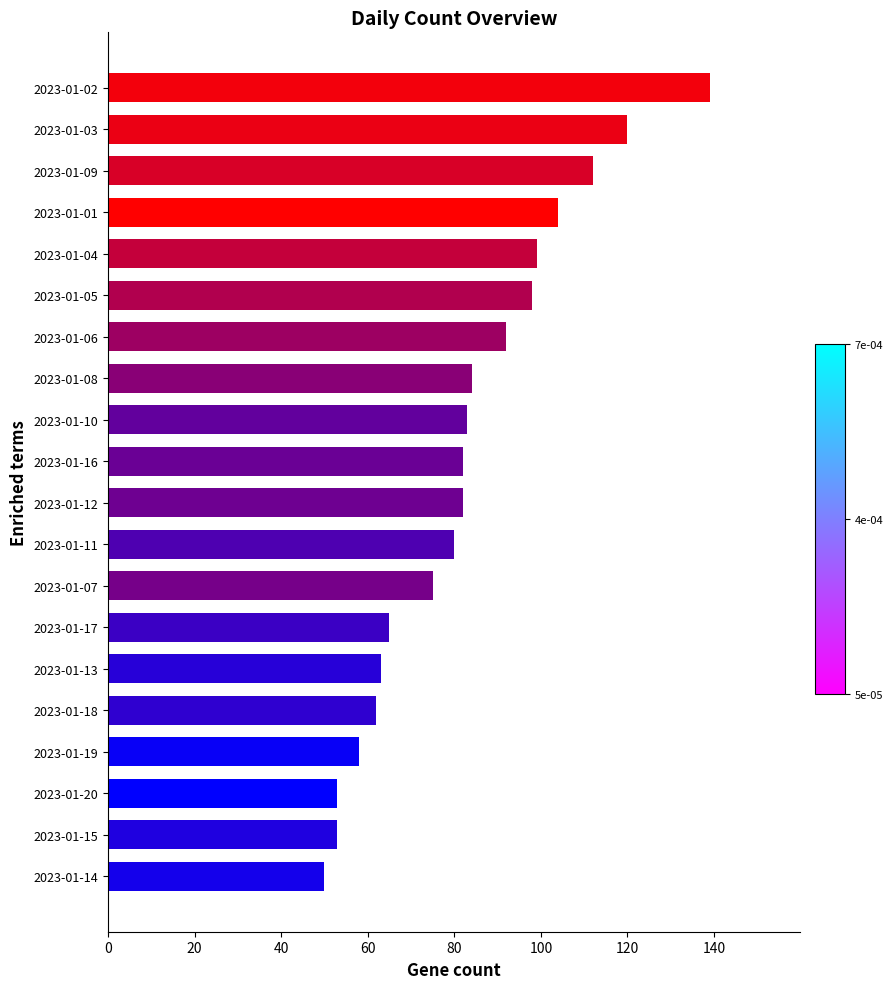

What is the difference between the values at 2023-01-04 and 2023-01-12?

17